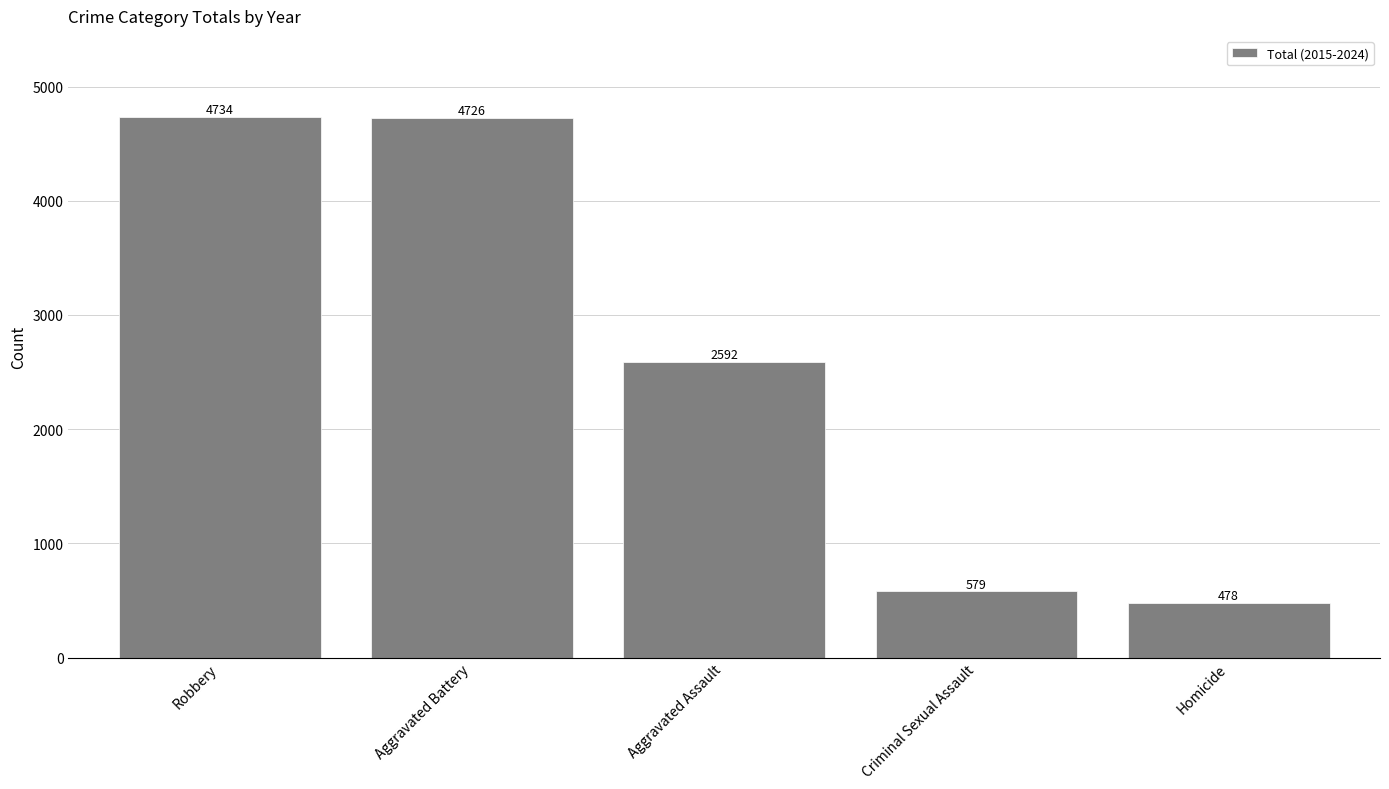

Between Robbery and Homicide, which is larger?

Robbery